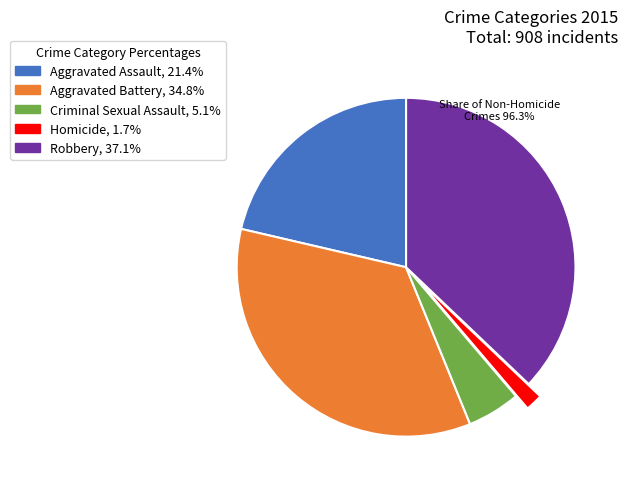

Which slice is the smallest?

Homicide